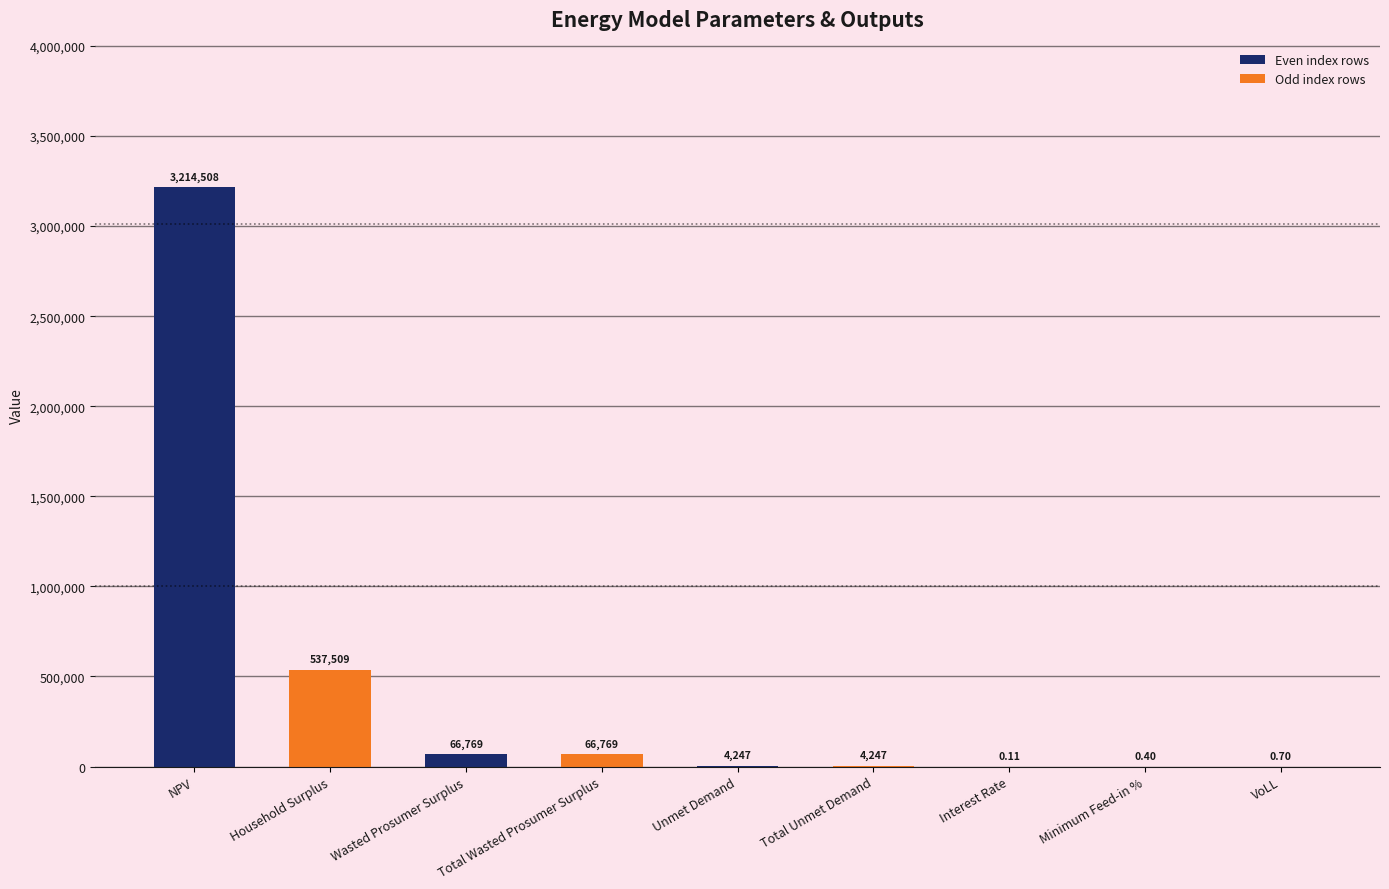

Approximately how many times larger is the value at Wasted Prosumer Surplus compared to Unmet Demand?

15.7